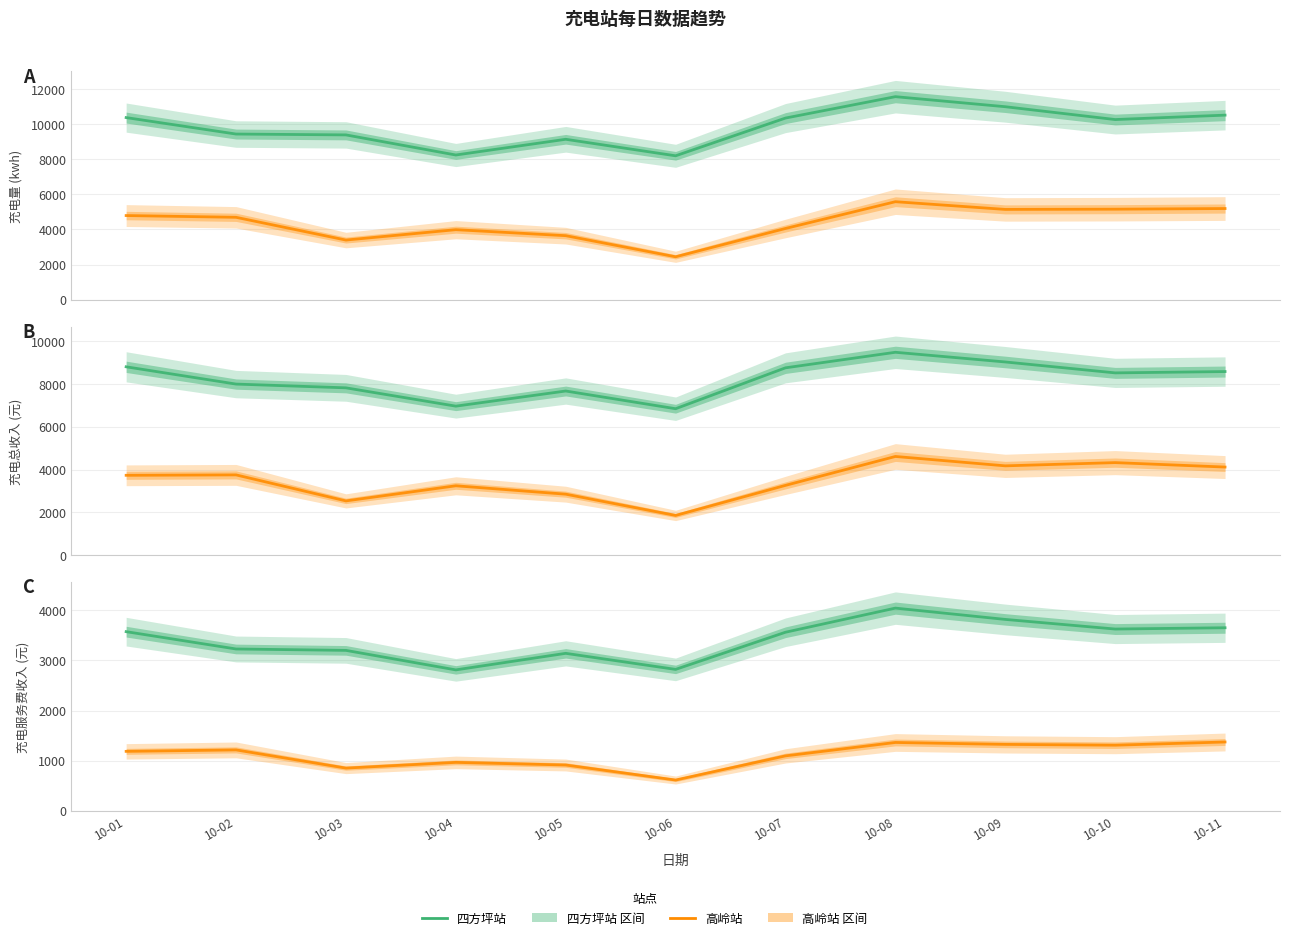

List the series in order of their overall mean, lowest first.

高岭站, 四方坪站